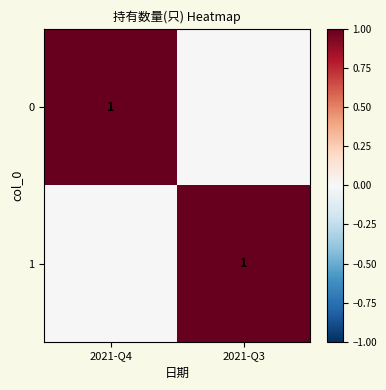

The 1 series shows 1 at 2021-Q3. True or false?

True